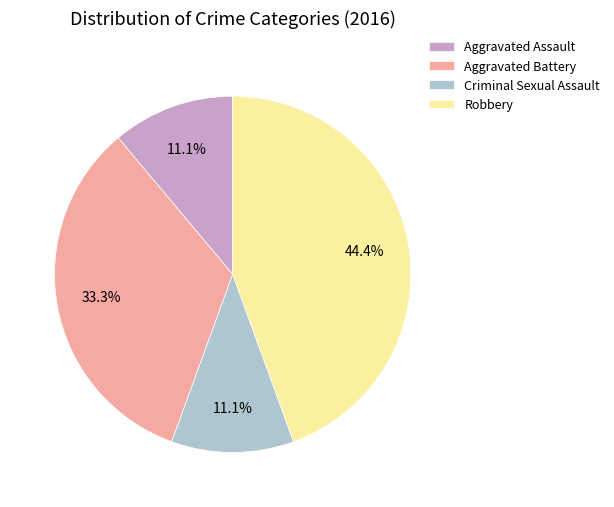

How much of the chart is everything except Criminal Sexual Assault?

88.9%